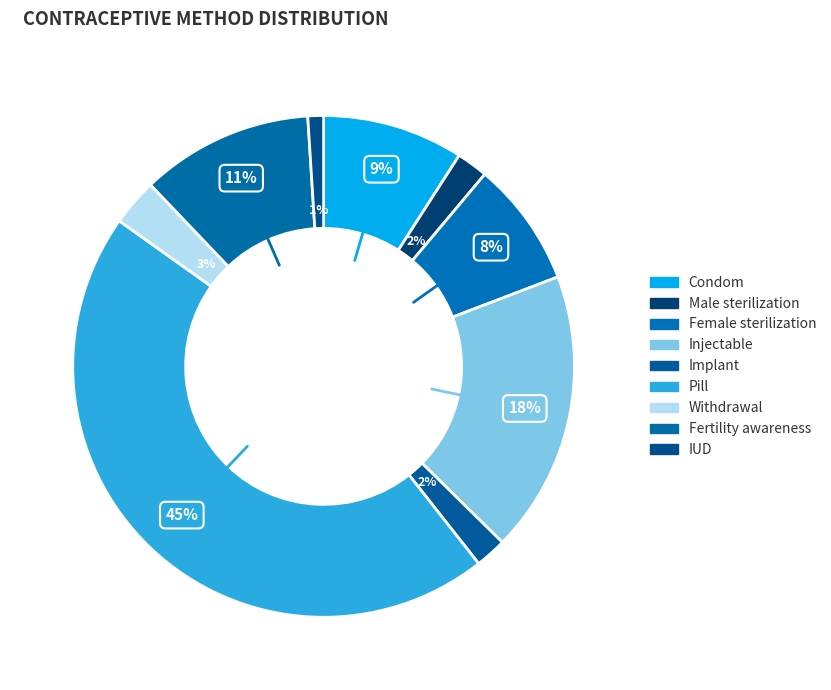

What is the smallest slice in the pie chart?

IUD